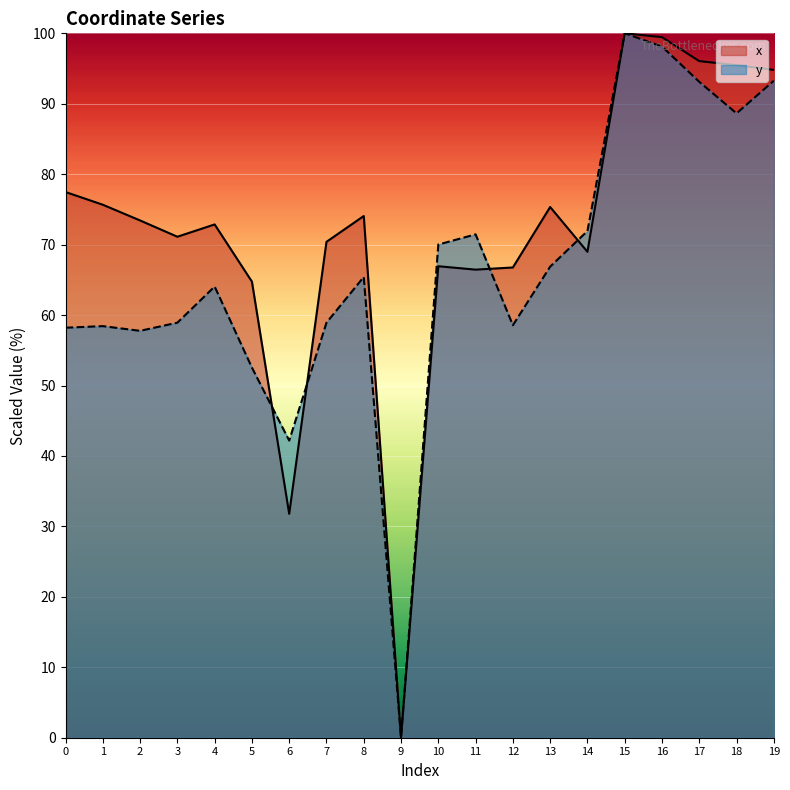

Which category has the lowest value in the x series?

9